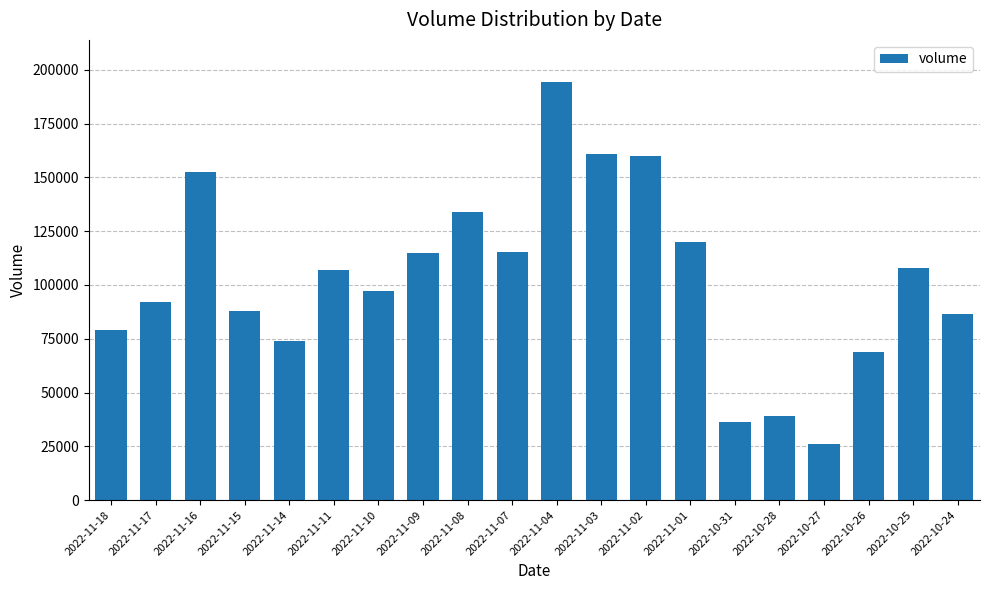

Count the number of categories in the chart.

20